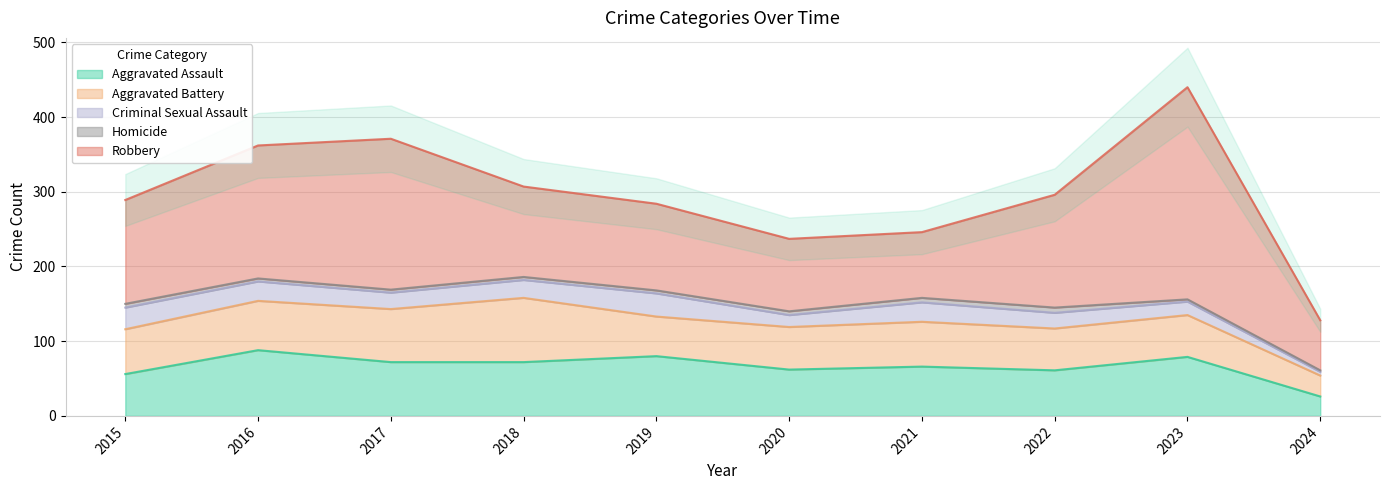

At 2021, list the series in order from largest to smallest.

Robbery, Aggravated Assault, Aggravated Battery, Criminal Sexual Assault, Homicide